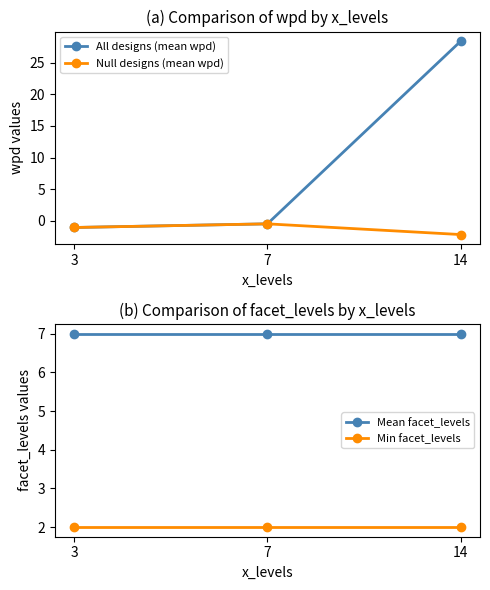

What is the sum of the Min facet_levels values at 3 and 7?

4